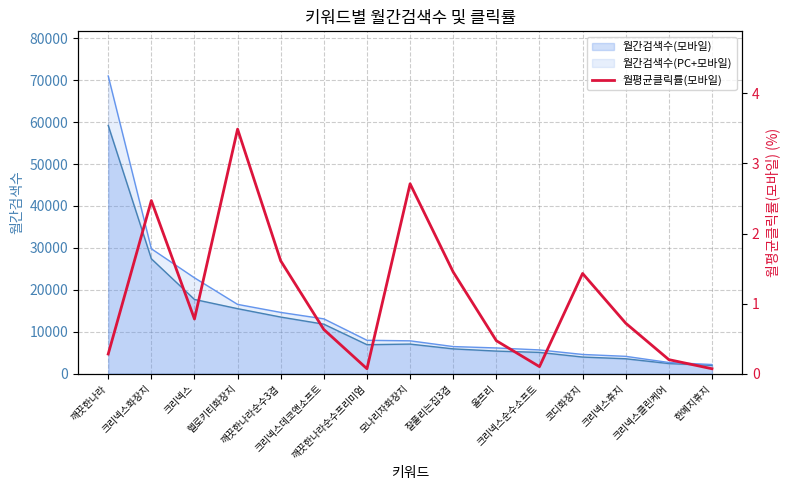

What is the lowest value of the 월간검색수(모바일) series?

1970